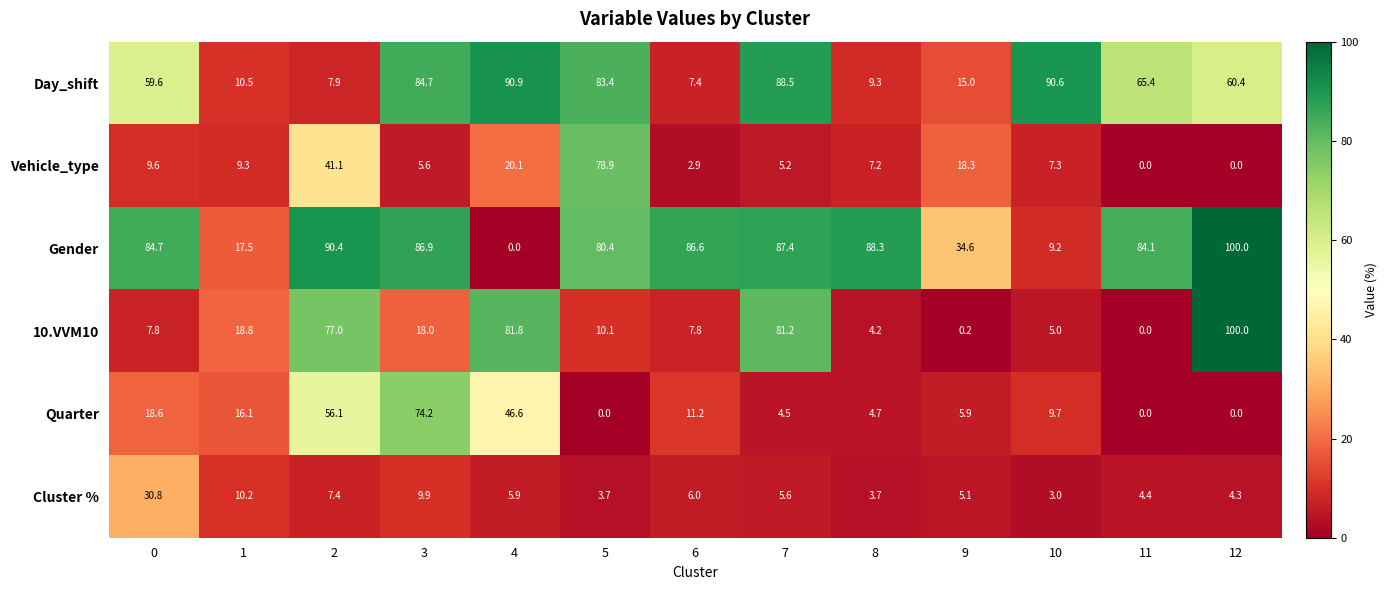

How many data points does each series have?

13